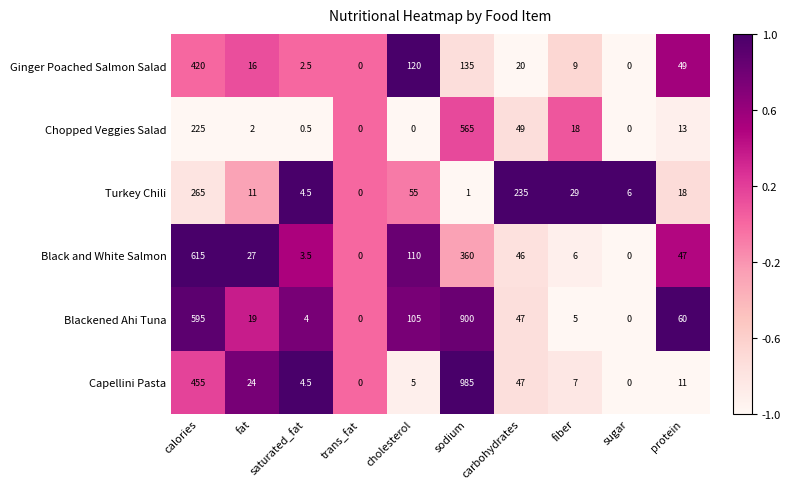

Read the Ginger Poached Salmon Salad value at protein.

49.0